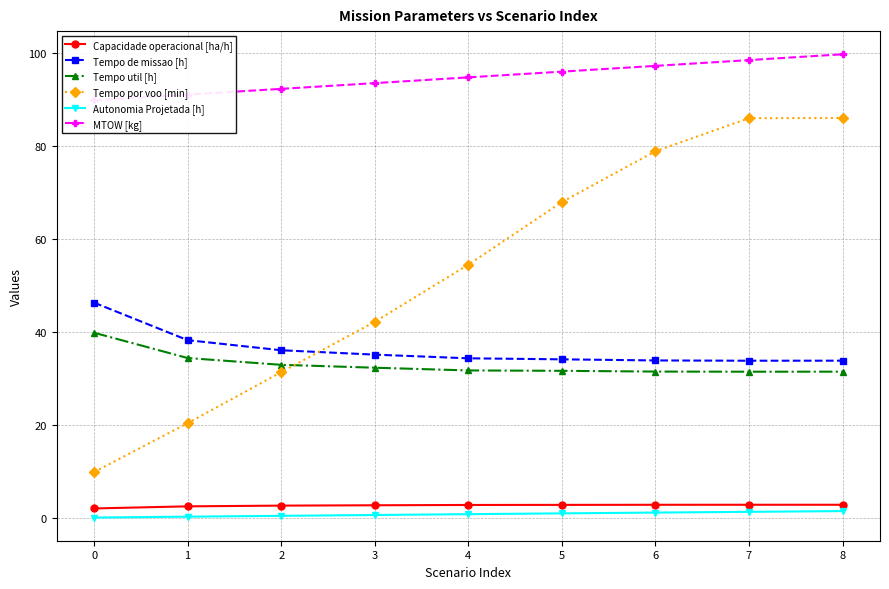

What is the average value of the Autonomia Projetada [h] series?

0.9